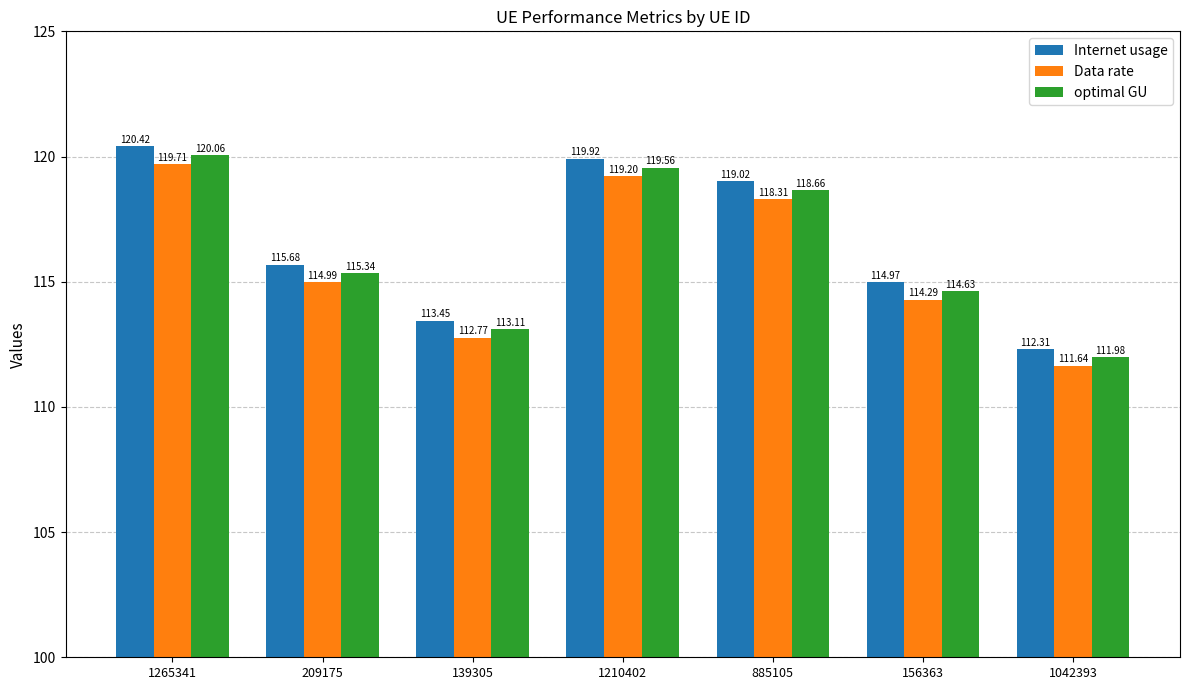

What is the difference between the second highest and second lowest values in the optimal GU series?

6.5